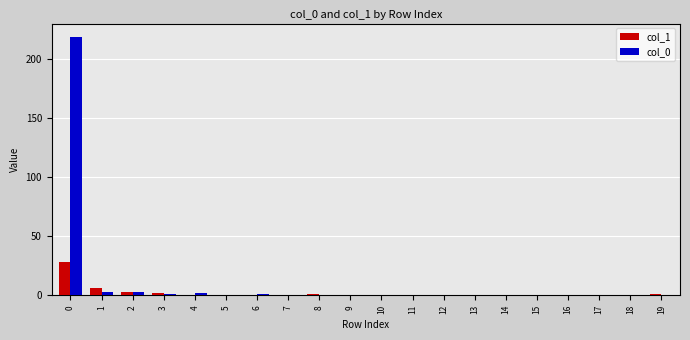

What is the greatest value displayed?

219